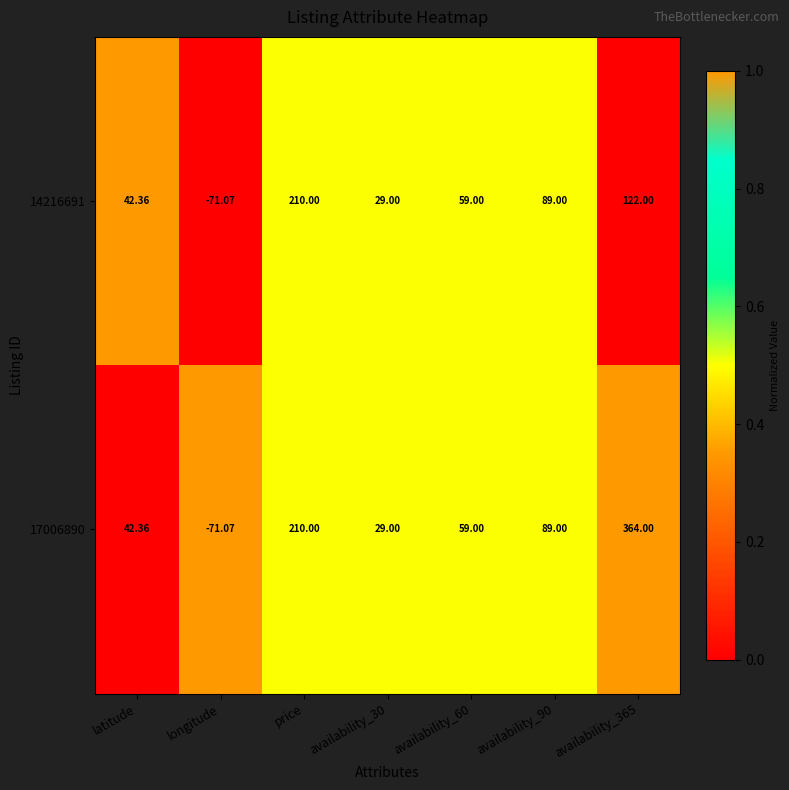

At which label does 14216691 reach its minimum?

longitude